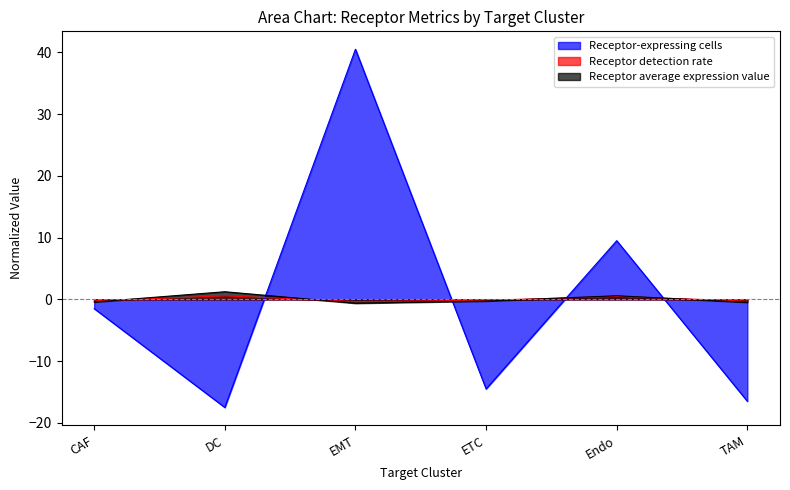

Between which two adjacent categories do Receptor average expression value and Receptor detection rate first intersect?

CAF and DC